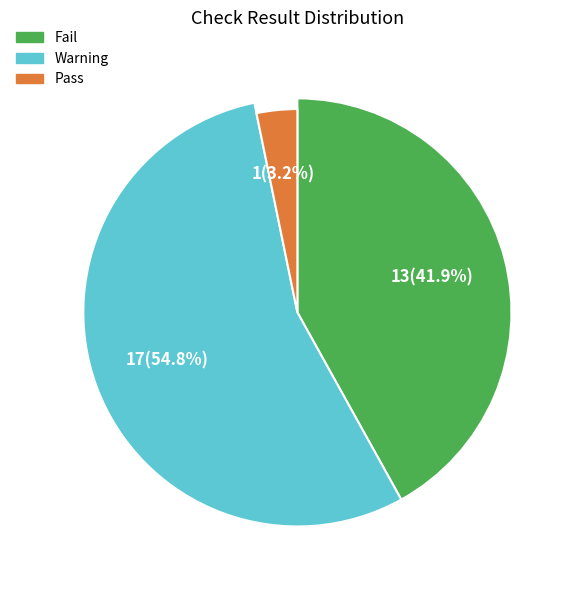

To the nearest percent, what is the difference between the Pass and Fail slice percentages?

39%